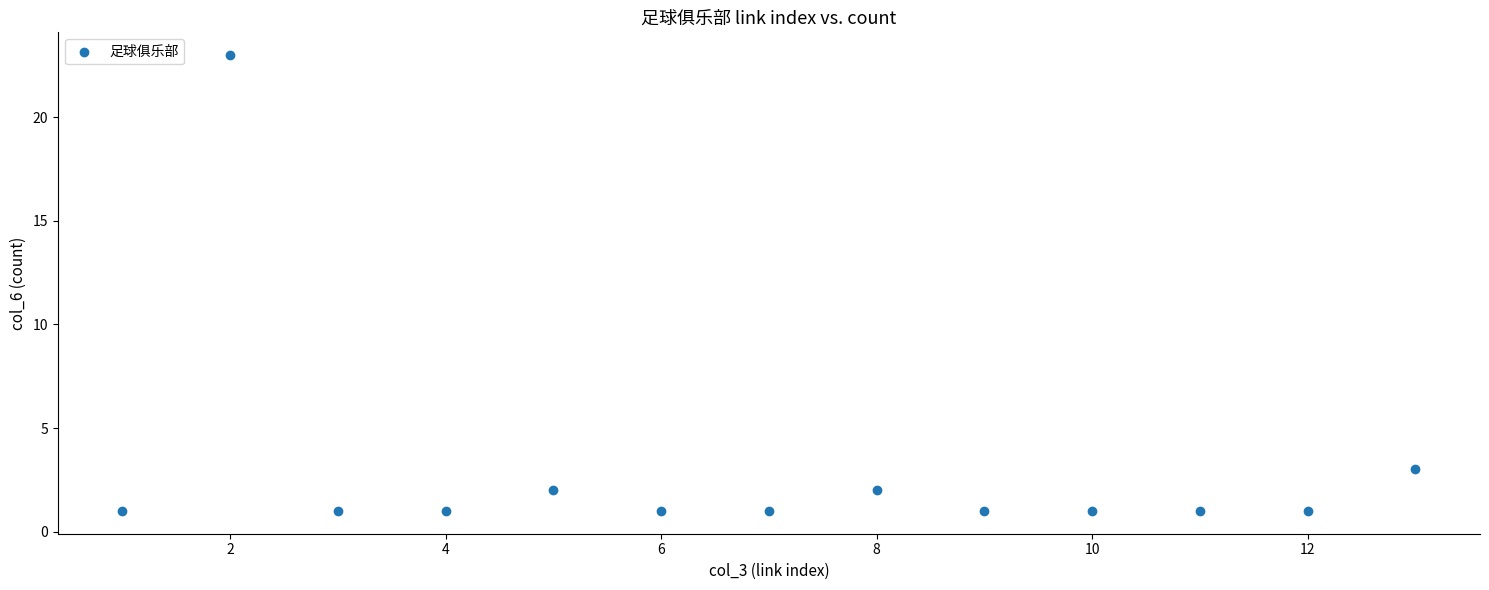

What is the range of Y values (max minus min)?

22